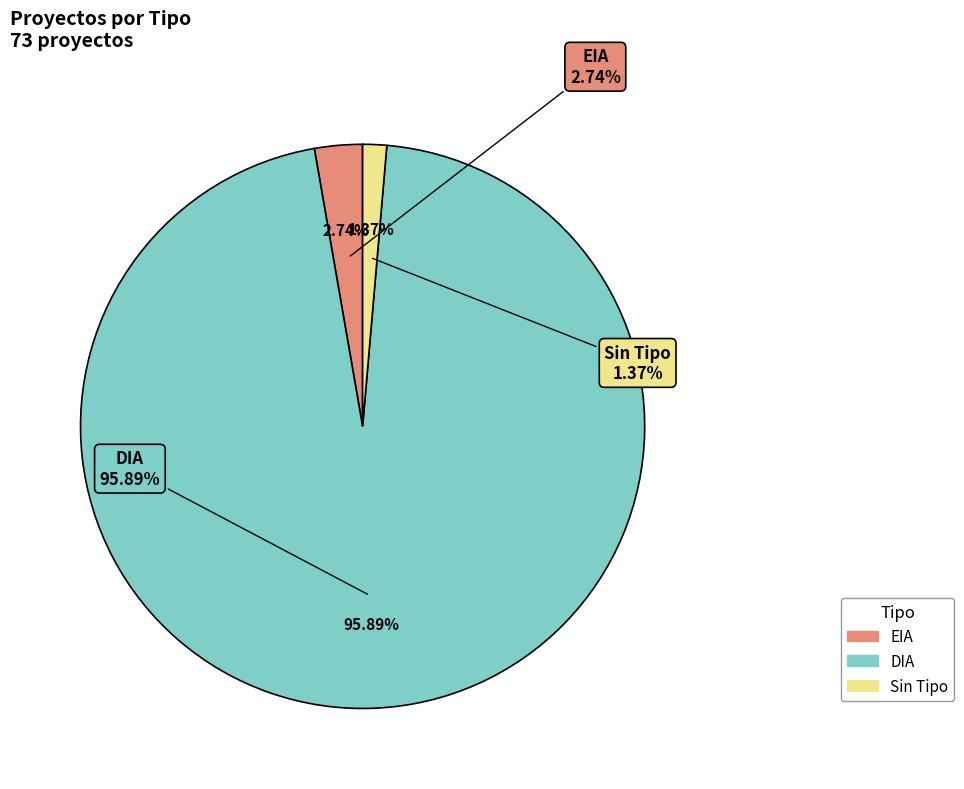

How many slices are in this pie chart?

3